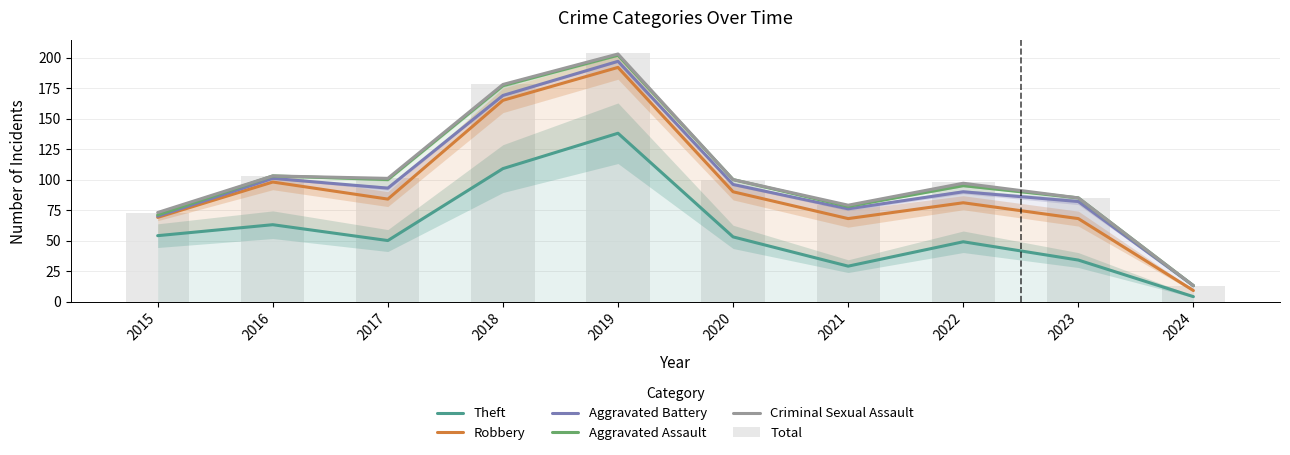

At which category is the sum across all series the highest?

2019